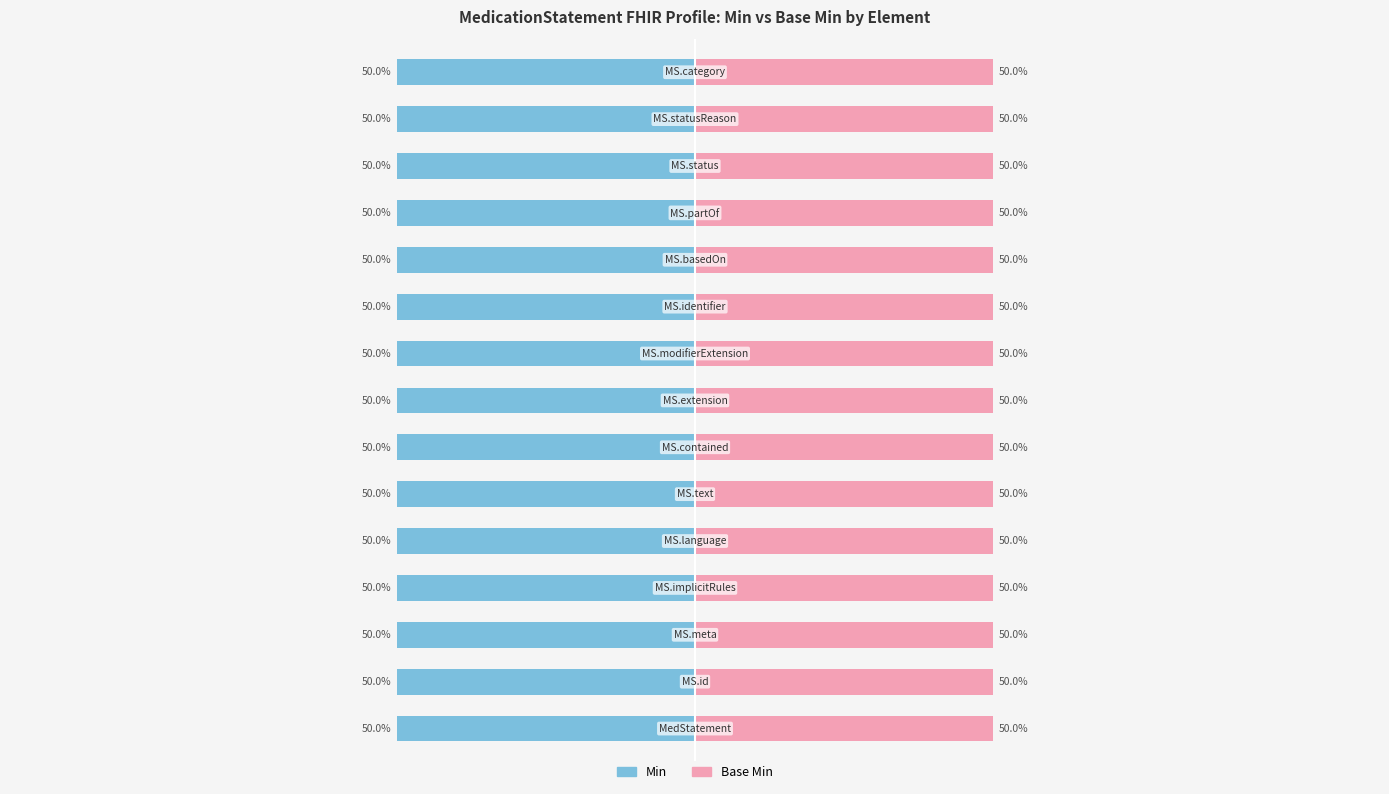

Which series changed the most between MedicationStatement.id and MedicationStatement.language?

Min